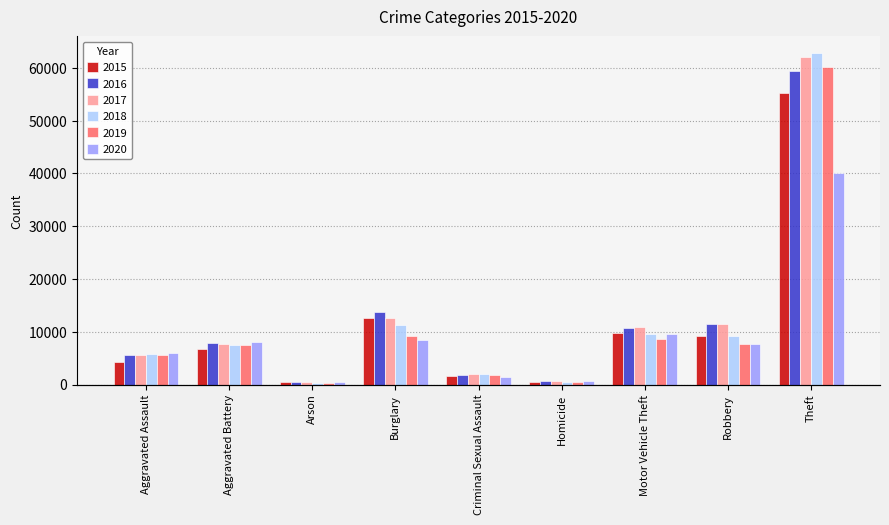

What is the minimum value shown in the chart?

357